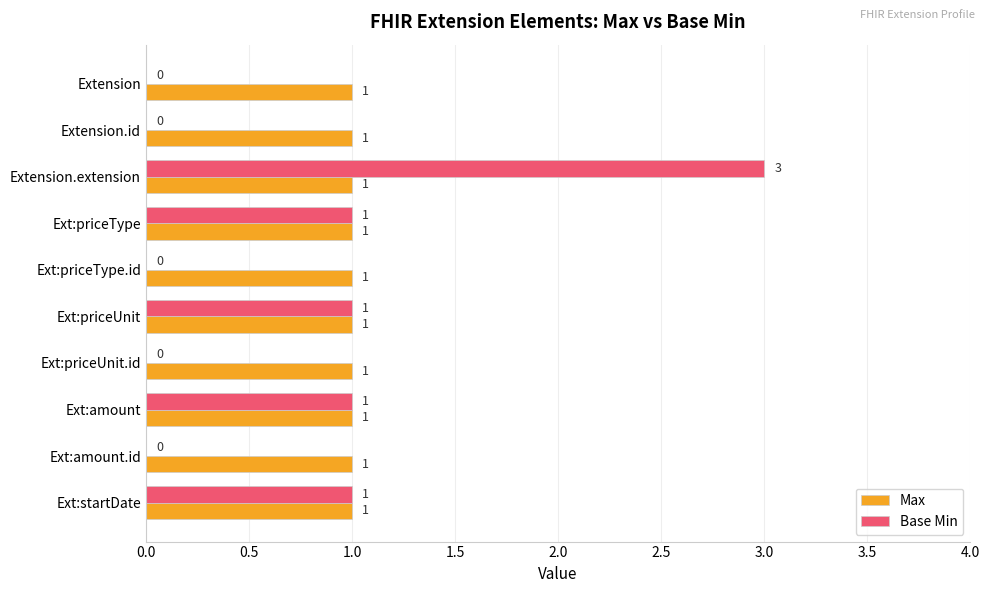

Is it true that Base Min equals 1 at Ext:priceUnit?

True